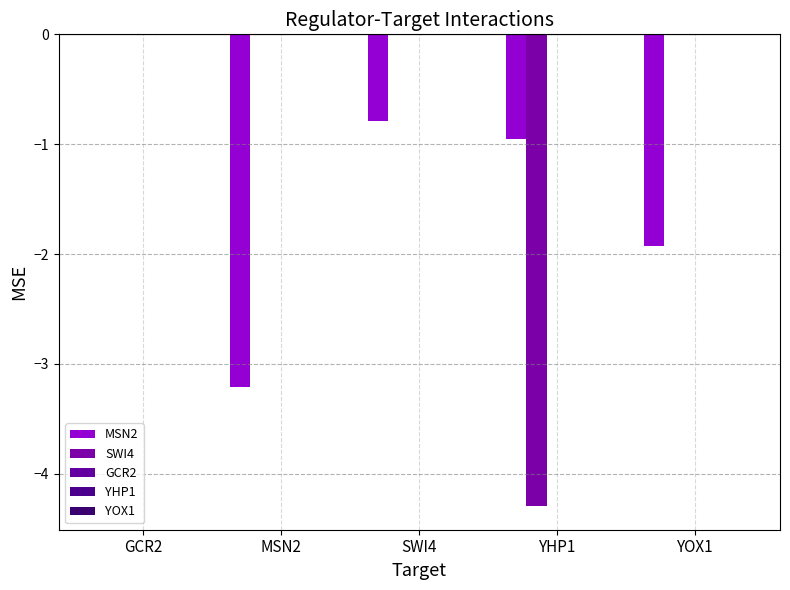

Reading left to right, what are all the values shown in this chart?

MSN2: GCR2=0.0	MSN2=-3.2	SWI4=-0.8	YHP1=-1.0	YOX1=-1.9
SWI4: GCR2=0.0	MSN2=0.0	SWI4=0.0	YHP1=-4.3	YOX1=-0.0
GCR2: GCR2=0.0	MSN2=0.0	SWI4=0.0	YHP1=0.0	YOX1=0.0
YHP1: GCR2=0.0	MSN2=0.0	SWI4=0.0	YHP1=0.0	YOX1=0.0
YOX1: GCR2=0.0	MSN2=0.0	SWI4=0.0	YHP1=0.0	YOX1=0.0